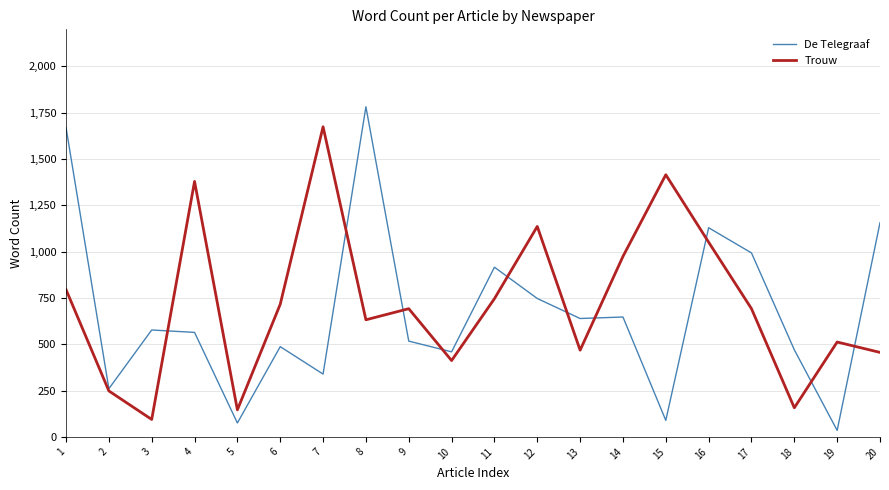

What is the minimum value shown in the chart?

35